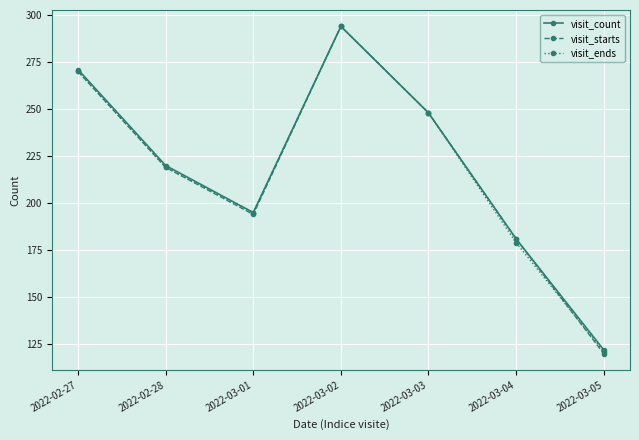

At which label does visit_starts reach its minimum?

2022-03-05